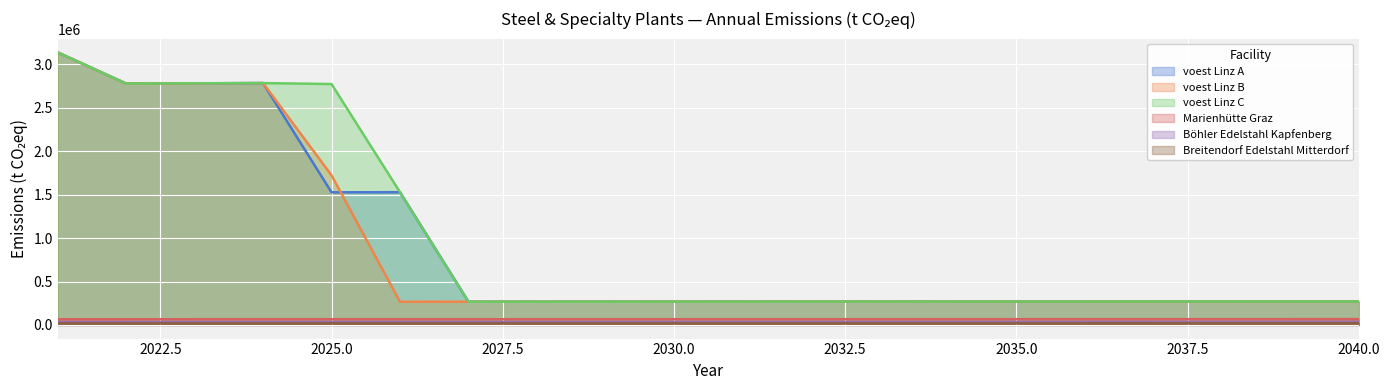

Where is the first local maximum for voest Linz B?

2024